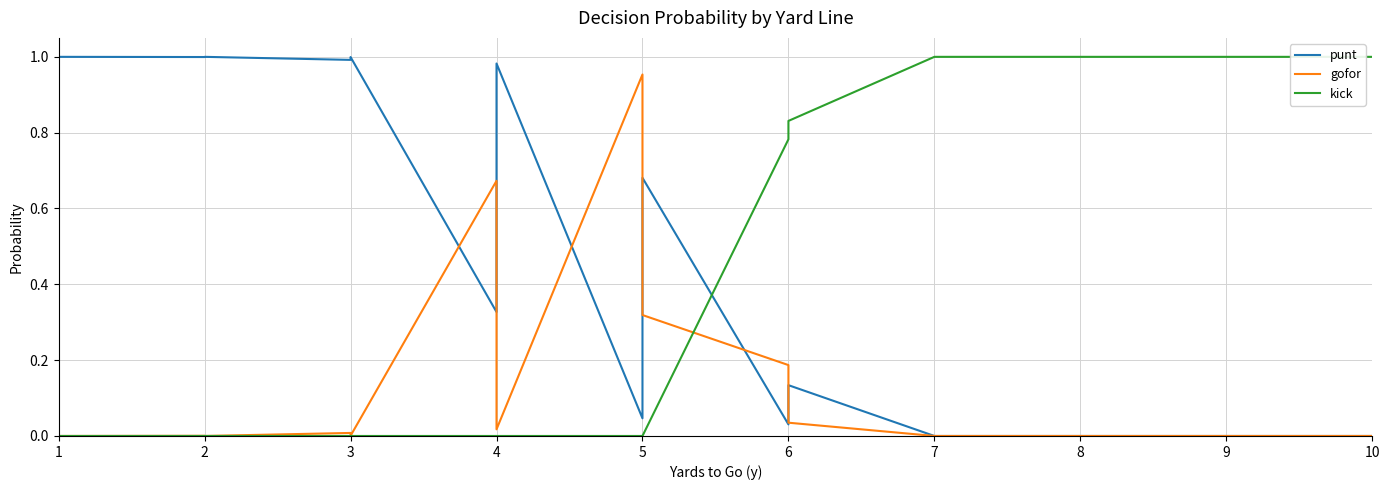

Reading left to right, extract all data points from this chart.

punt: 1.0	1.0	1.0	1.0	1.0	1.0	1.0	1.0	1.0	1.0	1.0	1.0	0.3	0.7	0.9	1.0	0.0	0.2	0.4	0.7	0.0	0.1	0.1	0.1	0.0	0.0	0.0	0.0	0.0	0.0	0.0	0.0	0.0	0.0	0.0	0.0	0.0	0.0	0.0	0.0
gofor: 0.0	0.0	0.0	0.0	0.0	0.0	0.0	0.0	0.0	0.0	0.0	0.0	0.7	0.3	0.1	0.0	1.0	0.8	0.6	0.3	0.2	0.1	0.1	0.0	0.0	0.0	0.0	0.0	0.0	0.0	0.0	0.0	0.0	0.0	0.0	0.0	0.0	0.0	0.0	0.0
kick: 0.0	0.0	0.0	0.0	0.0	0.0	0.0	0.0	0.0	0.0	0.0	0.0	0.0	0.0	0.0	0.0	0.0	0.0	0.0	0.0	0.8	0.8	0.8	0.8	1.0	1.0	1.0	1.0	1.0	1.0	1.0	1.0	1.0	1.0	1.0	1.0	1.0	1.0	1.0	1.0